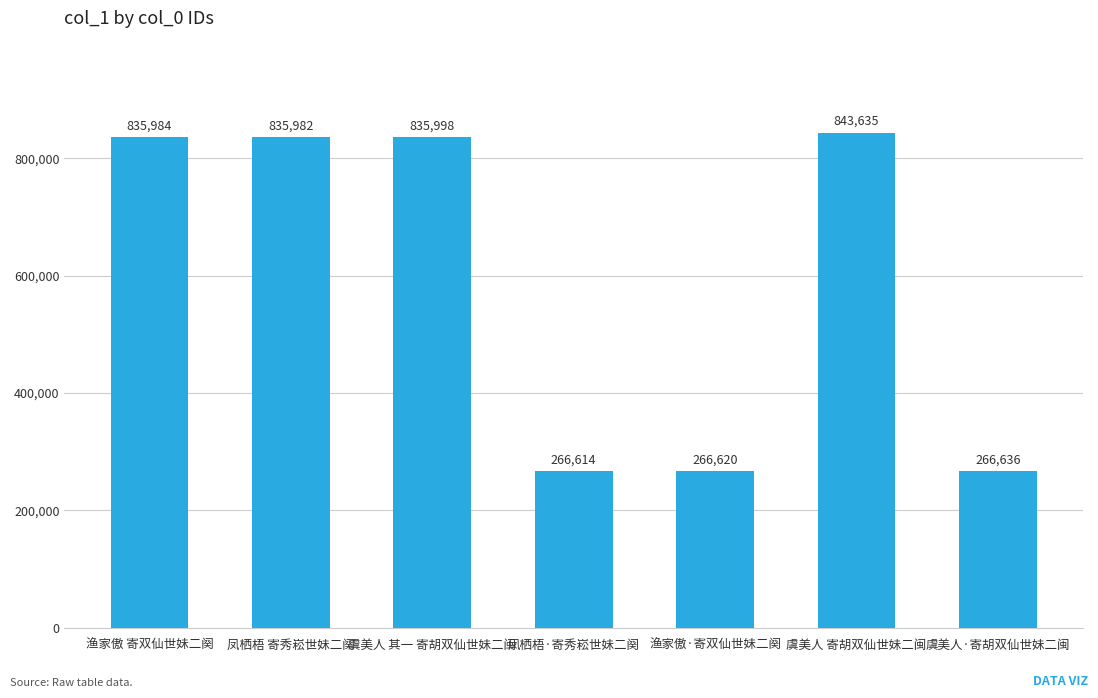

How many bars are there in total?

7